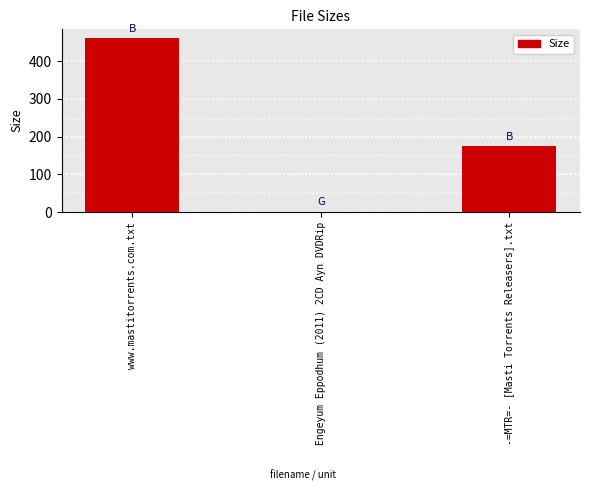

Is it true that the value at Engeyum Eppodhum (2011) 2CD Ayn DVDRip is 1.4?

True